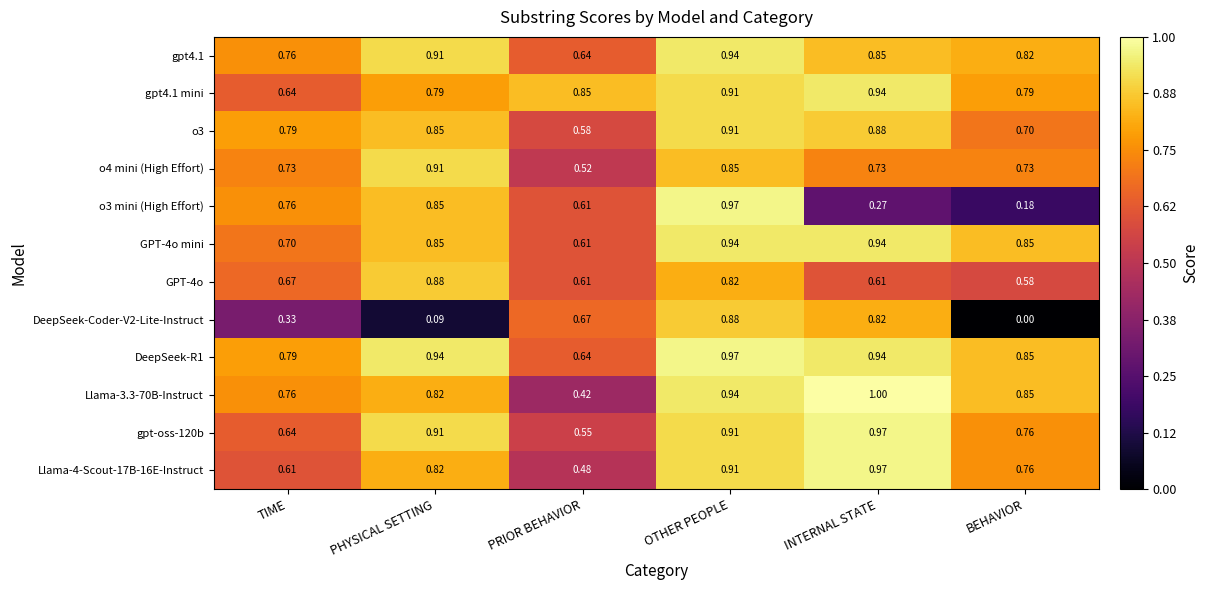

At which category does the chart reach its peak across all series?

INTERNAL STATE